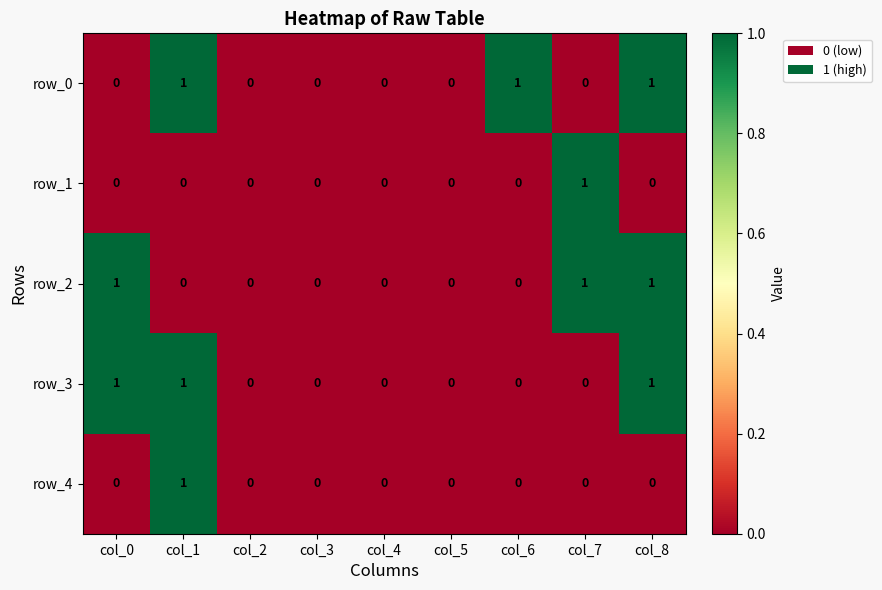

Reading left to right, list all the values displayed in this chart.

row_0: col_0=0	col_1=1	col_2=0	col_3=0	col_4=0	col_5=0	col_6=1	col_7=0	col_8=1
row_1: col_0=0	col_1=0	col_2=0	col_3=0	col_4=0	col_5=0	col_6=0	col_7=1	col_8=0
row_2: col_0=1	col_1=0	col_2=0	col_3=0	col_4=0	col_5=0	col_6=0	col_7=1	col_8=1
row_3: col_0=1	col_1=1	col_2=0	col_3=0	col_4=0	col_5=0	col_6=0	col_7=0	col_8=1
row_4: col_0=0	col_1=1	col_2=0	col_3=0	col_4=0	col_5=0	col_6=0	col_7=0	col_8=0